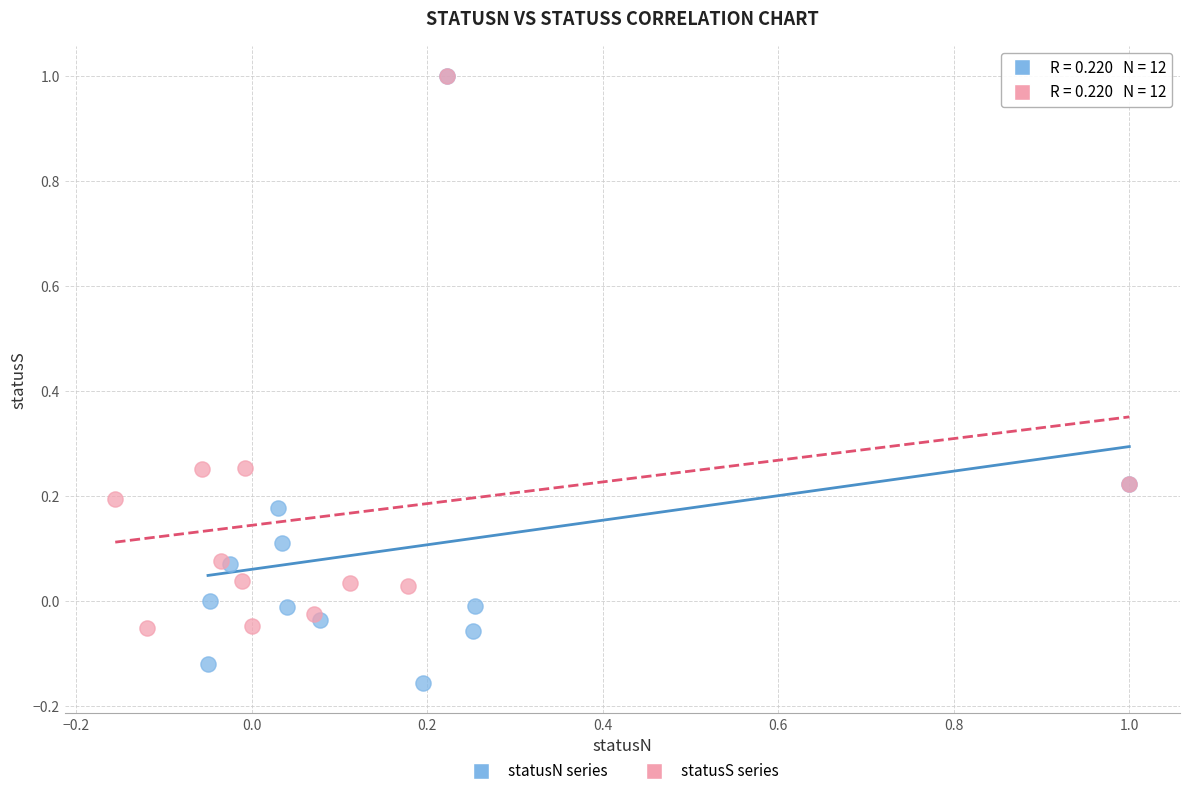

Which series contains the lowest Y value?

statusN series